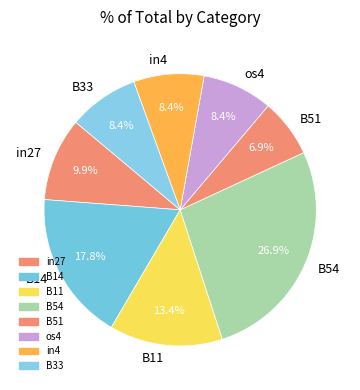

Which slice is the smallest?

B51